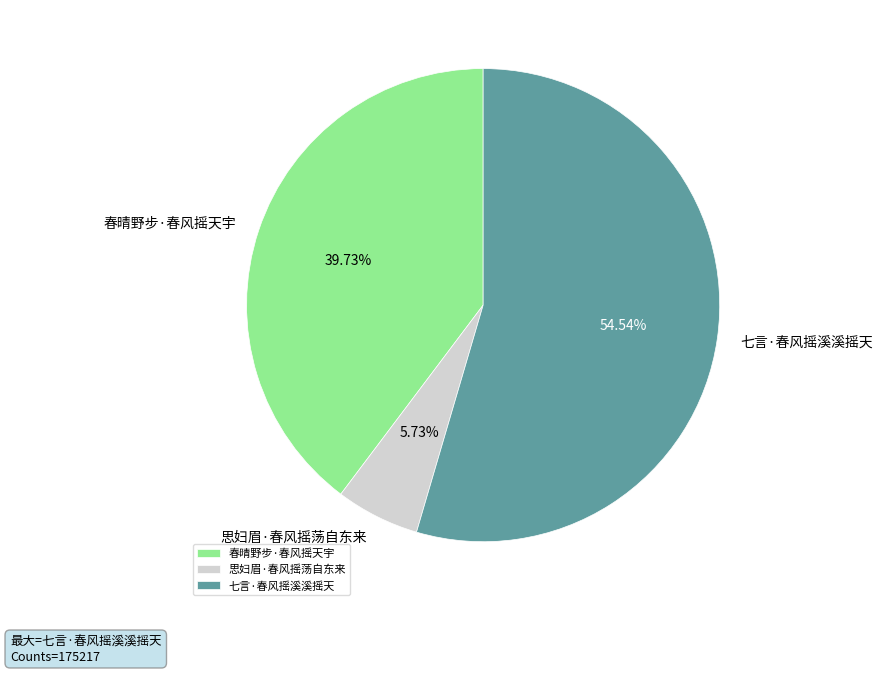

Which slice represents more than half of the pie?

七言·春风摇溪溪摇天